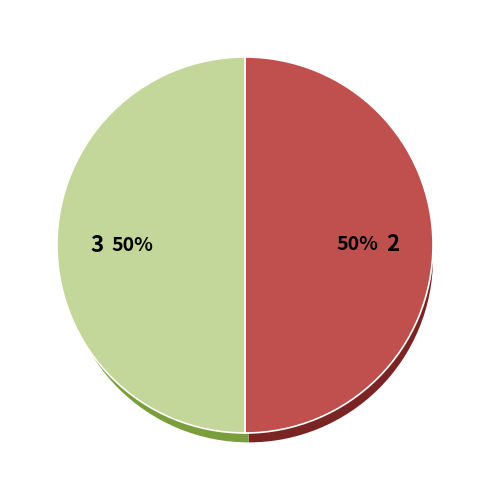

Is there a majority slice in this chart?

No